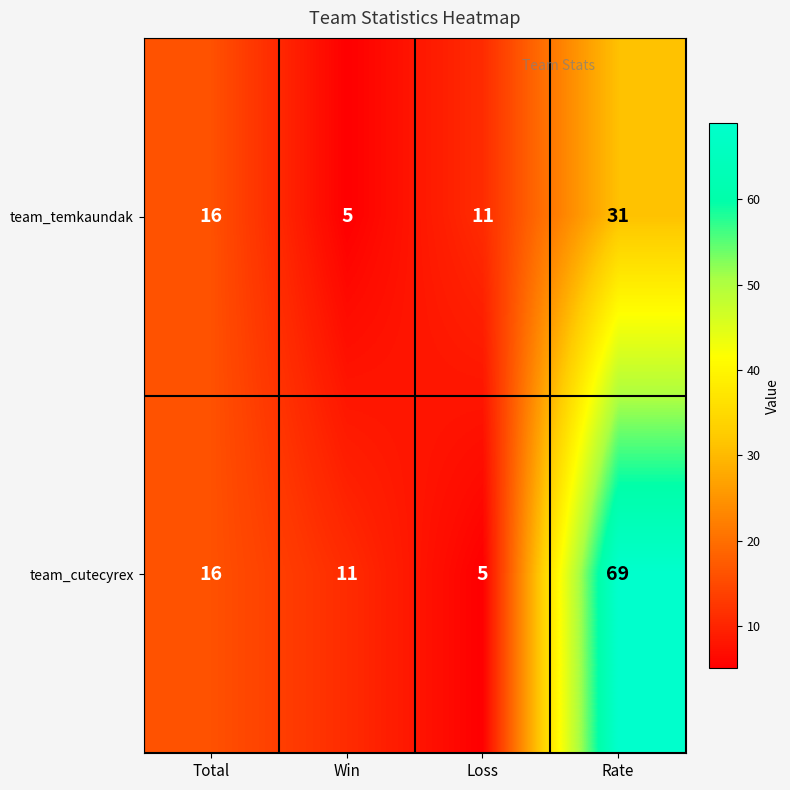

At which label is team_temkaundak closest to 18?

Total